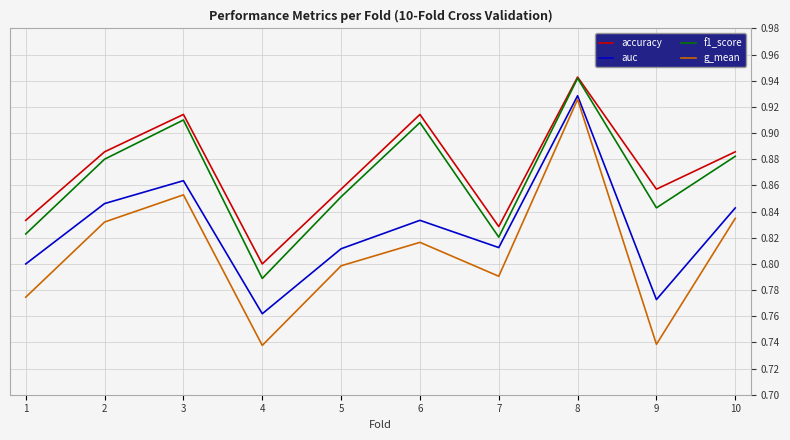

What is the sum of the f1_score values at 2 and 10?

1.8